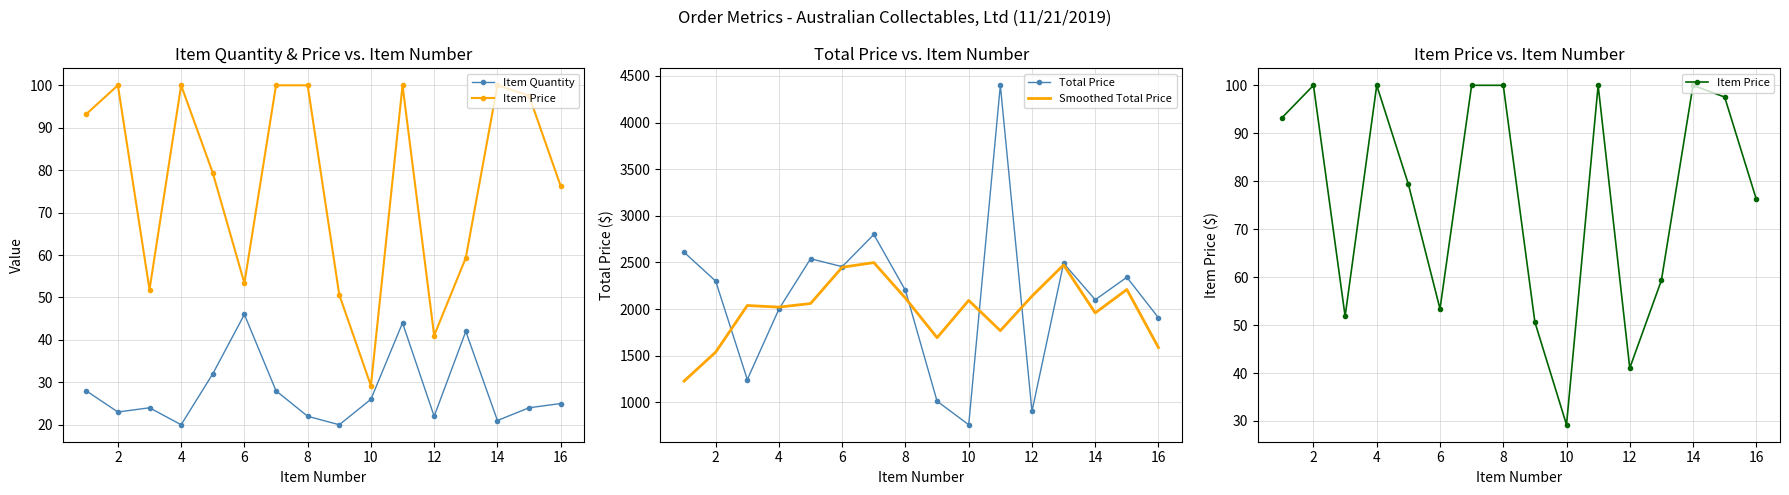

At how many categories does at least one series exceed 3539?

1